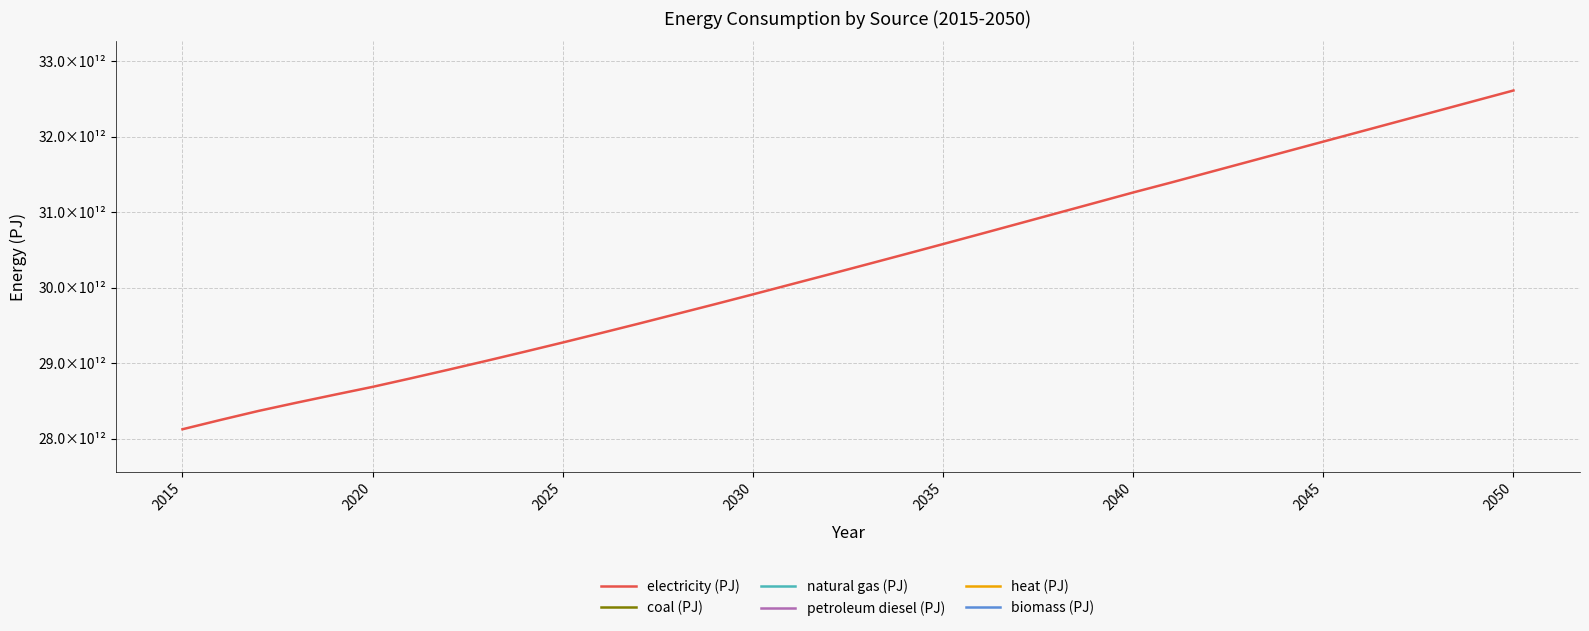

True or false: natural gas (PJ) has more than 1 points higher than both neighbors.

False